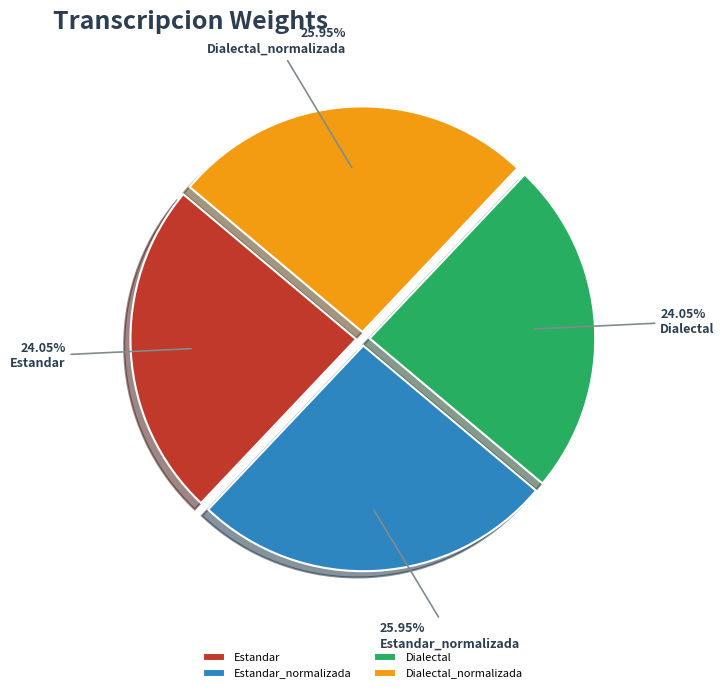

Is it true that Dialectal_normalizada is 26% of the pie?

True